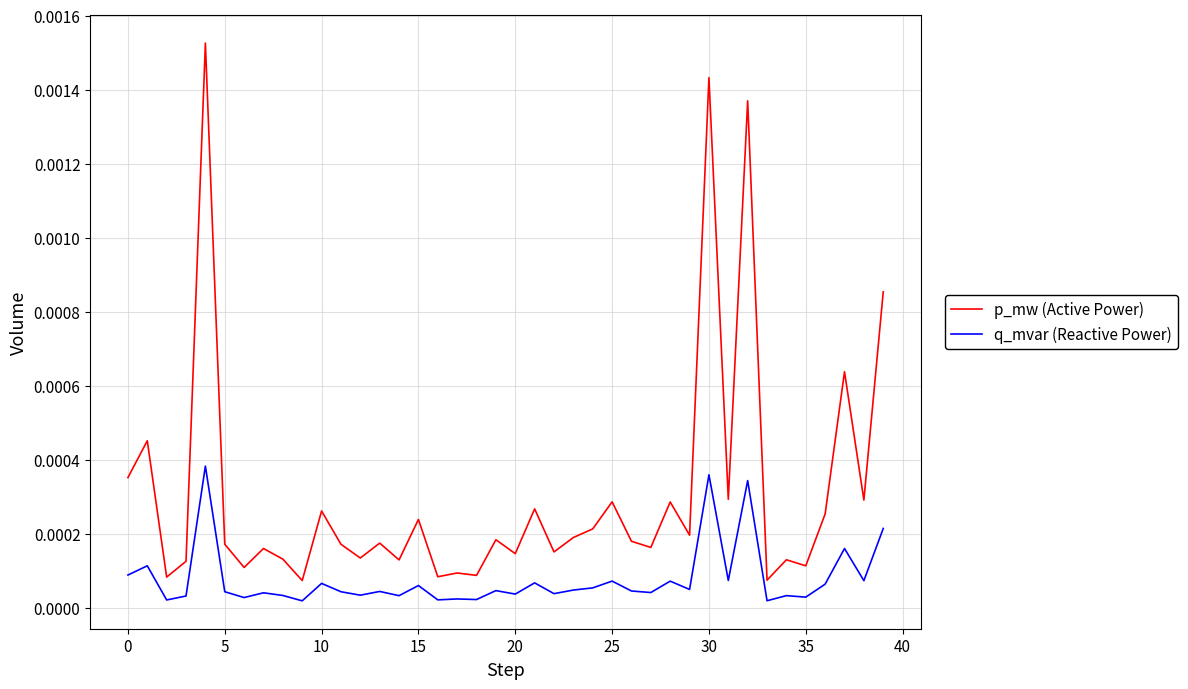

Which series has the largest total across all categories?

p_mw (Active Power)